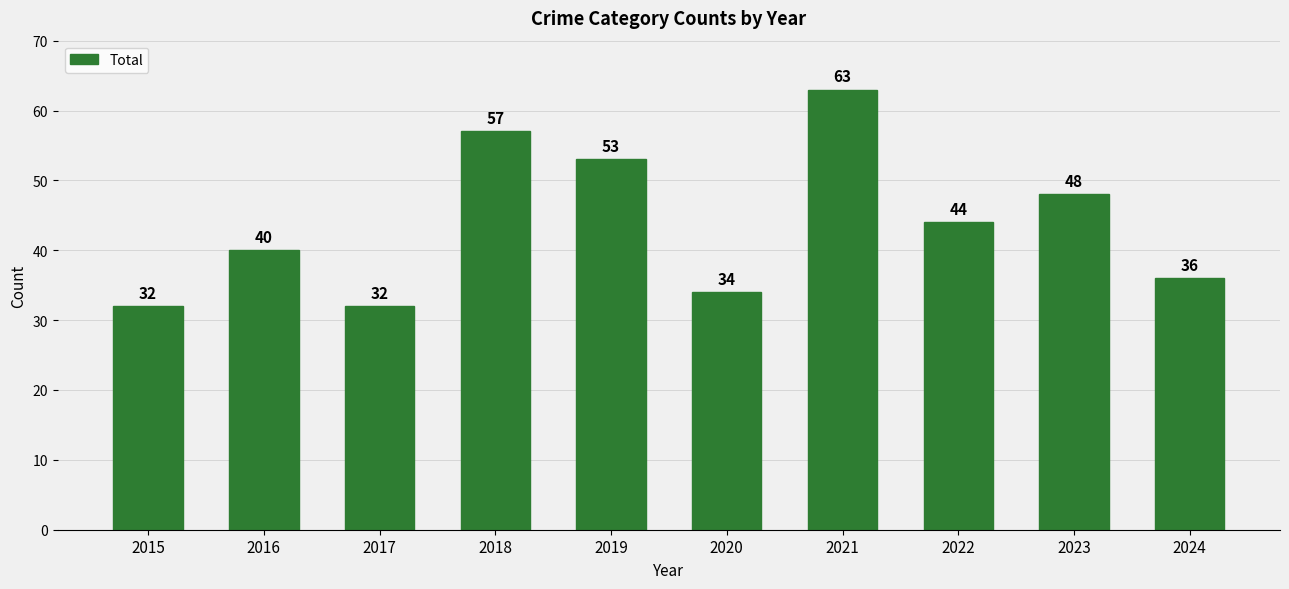

Which label corresponds to the largest value in the chart?

2021